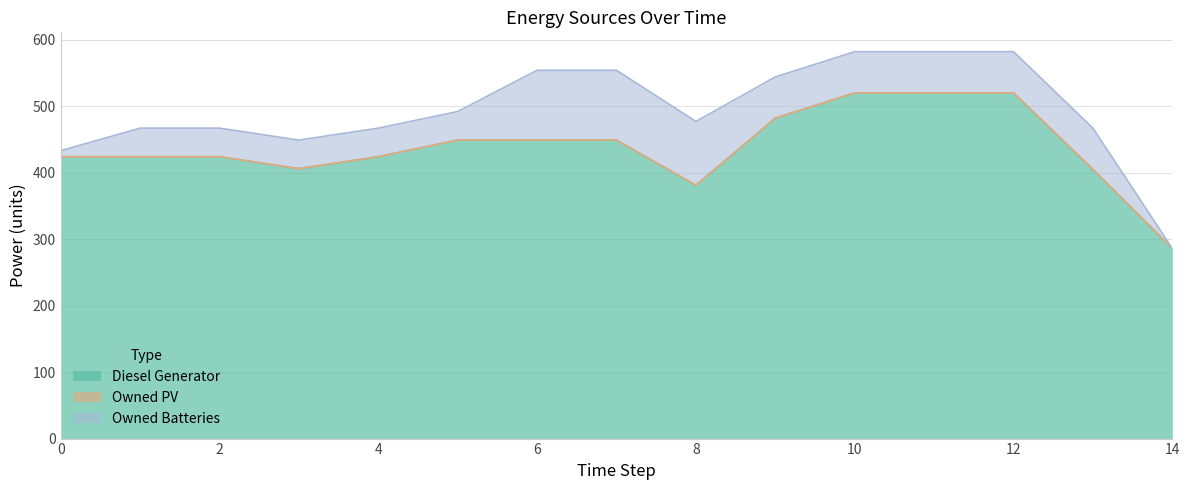

Which series has the largest total across all categories?

Diesel Generator